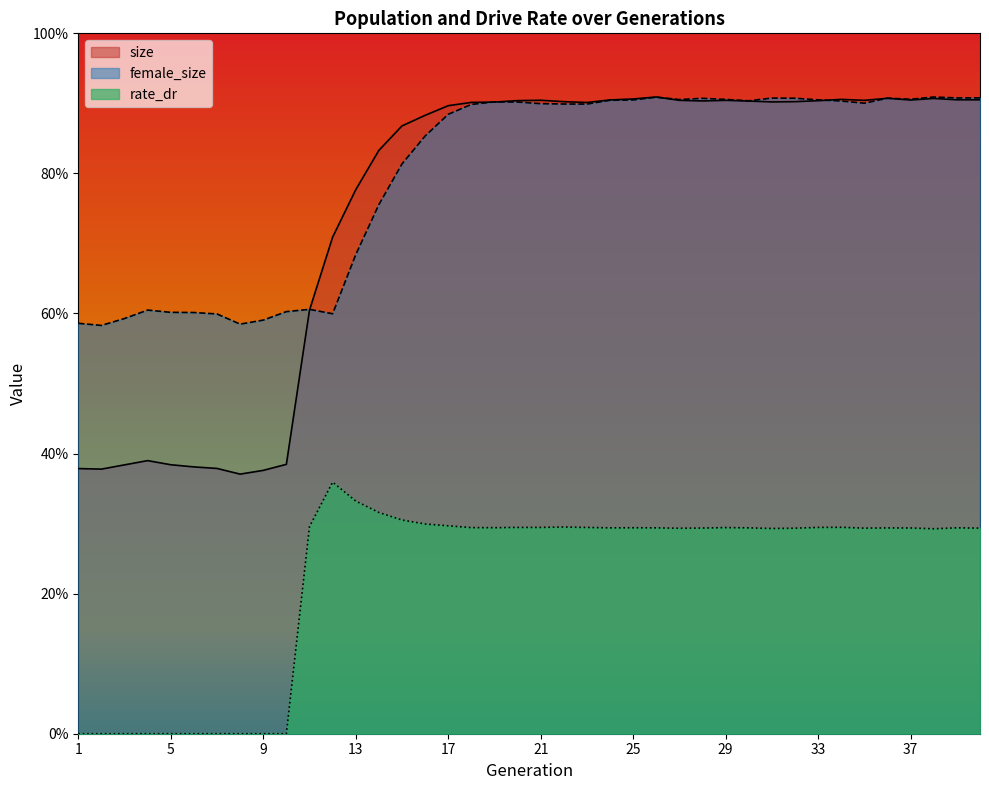

What is the value of the female_size point at the 23rd from the left?

0.9